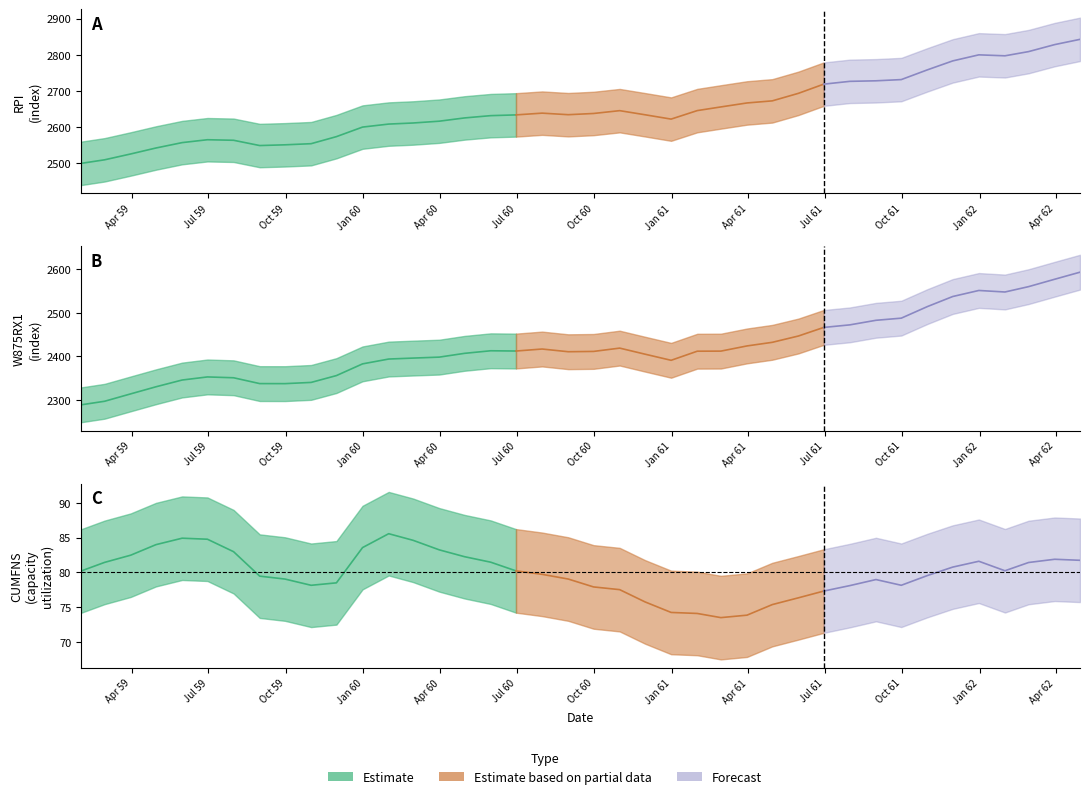

True or false: W875RX1 and IPNMAT intersect in this chart.

False